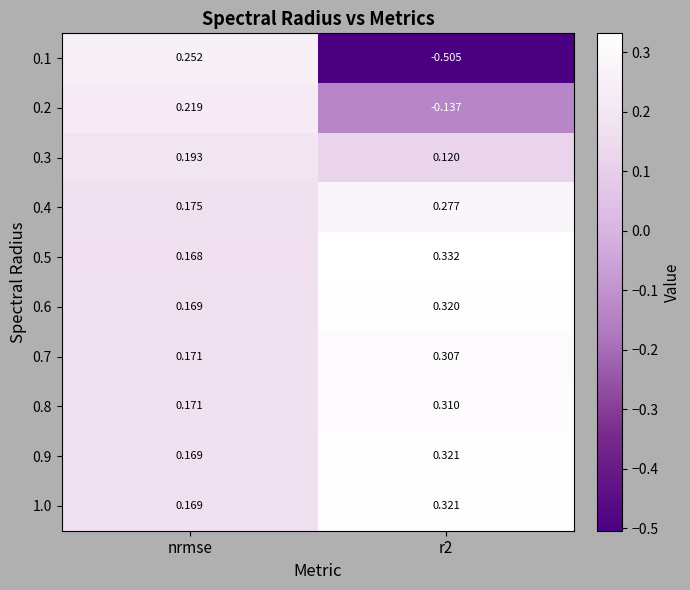

At which category is the sum across all series the highest?

nrmse